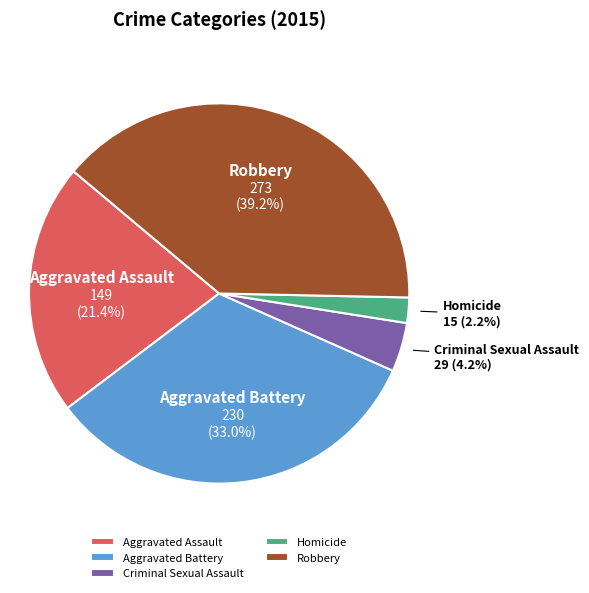

To the nearest percent, what portion does Robbery represent?

39%